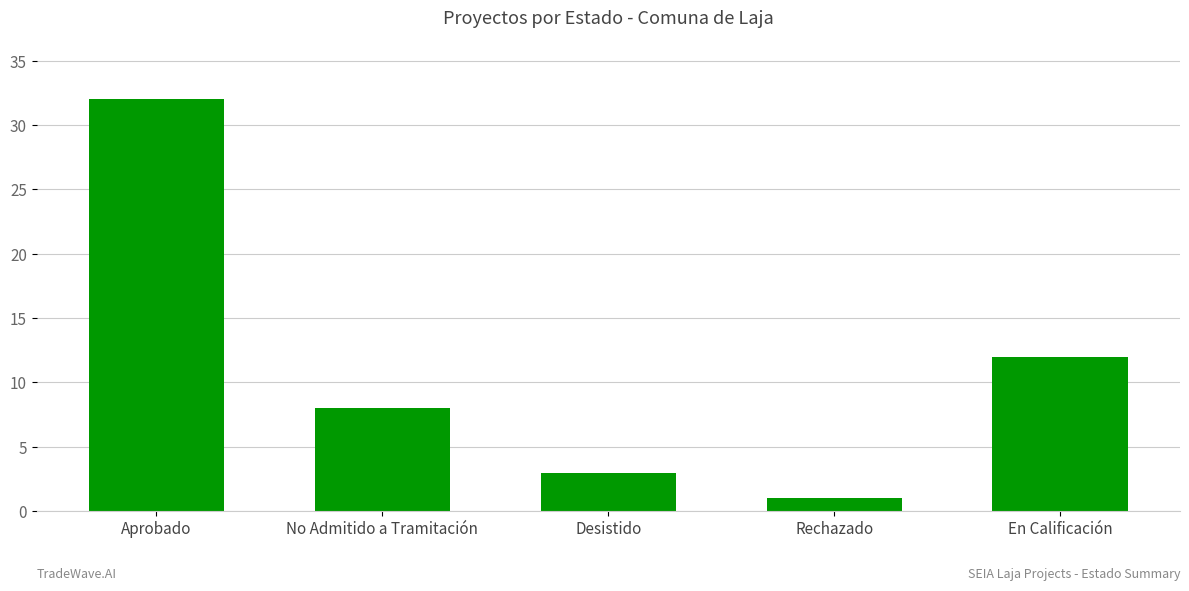

What is the sum of the values at No Admitido a Tramitación and Desistido?

11